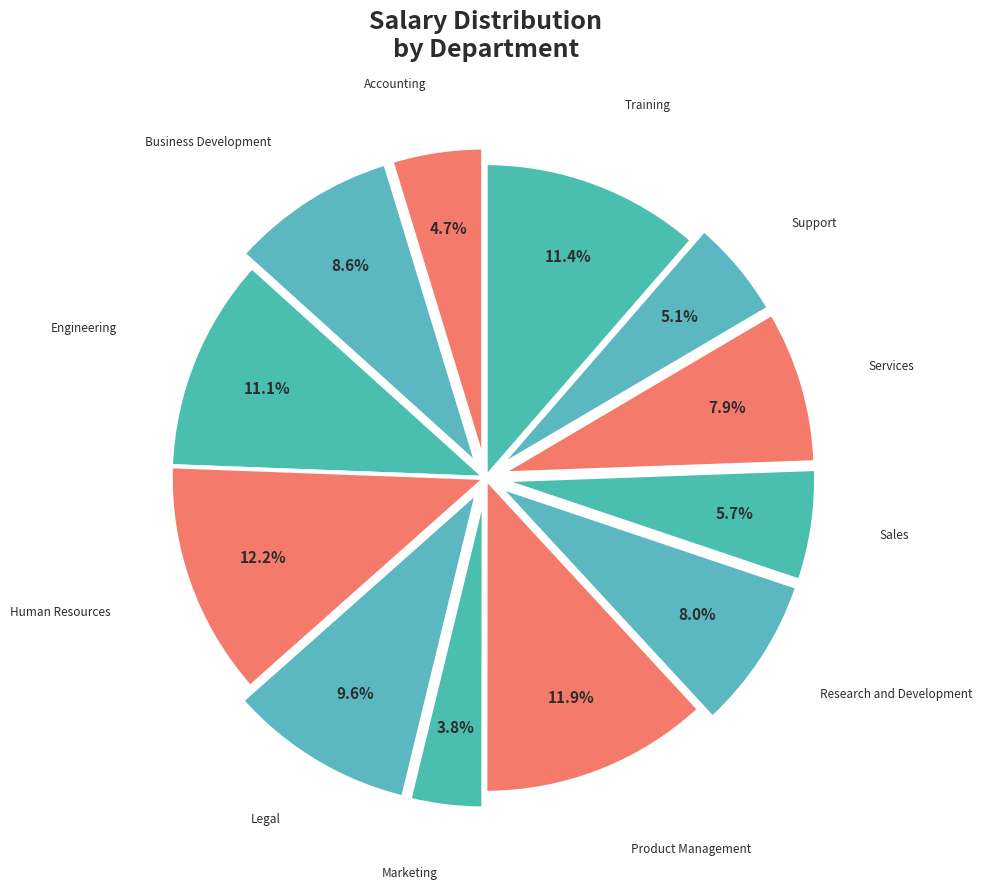

What portion of the pie excludes Services?

92.1%